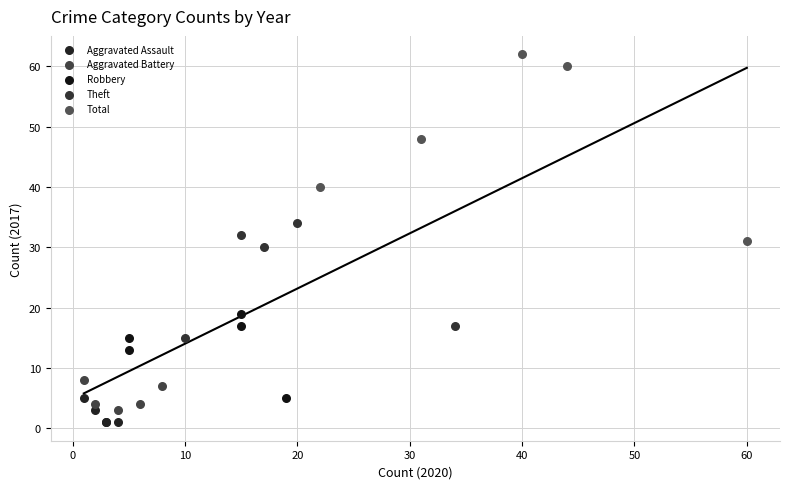

Which series reaches the maximum Y coordinate?

Total